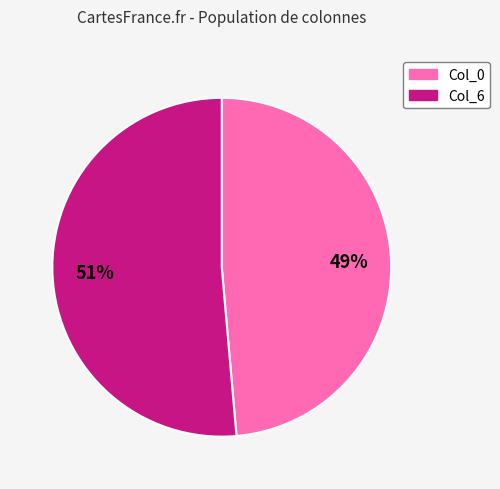

To the nearest percent, what is the average slice percentage?

50%